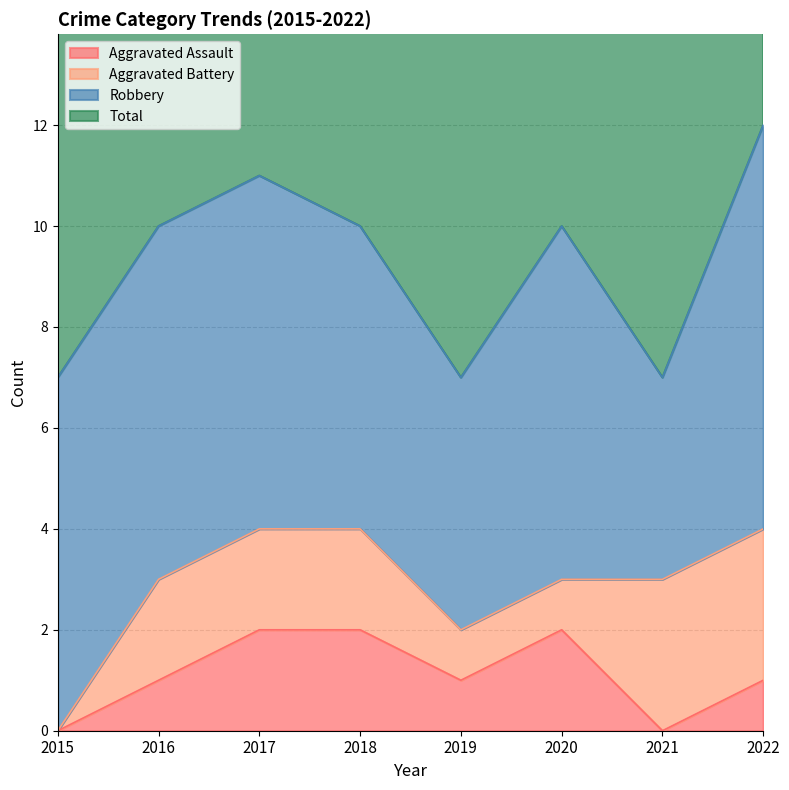

Is the value of Aggravated Assault at 2018 greater than the value of Total at 2017?

No